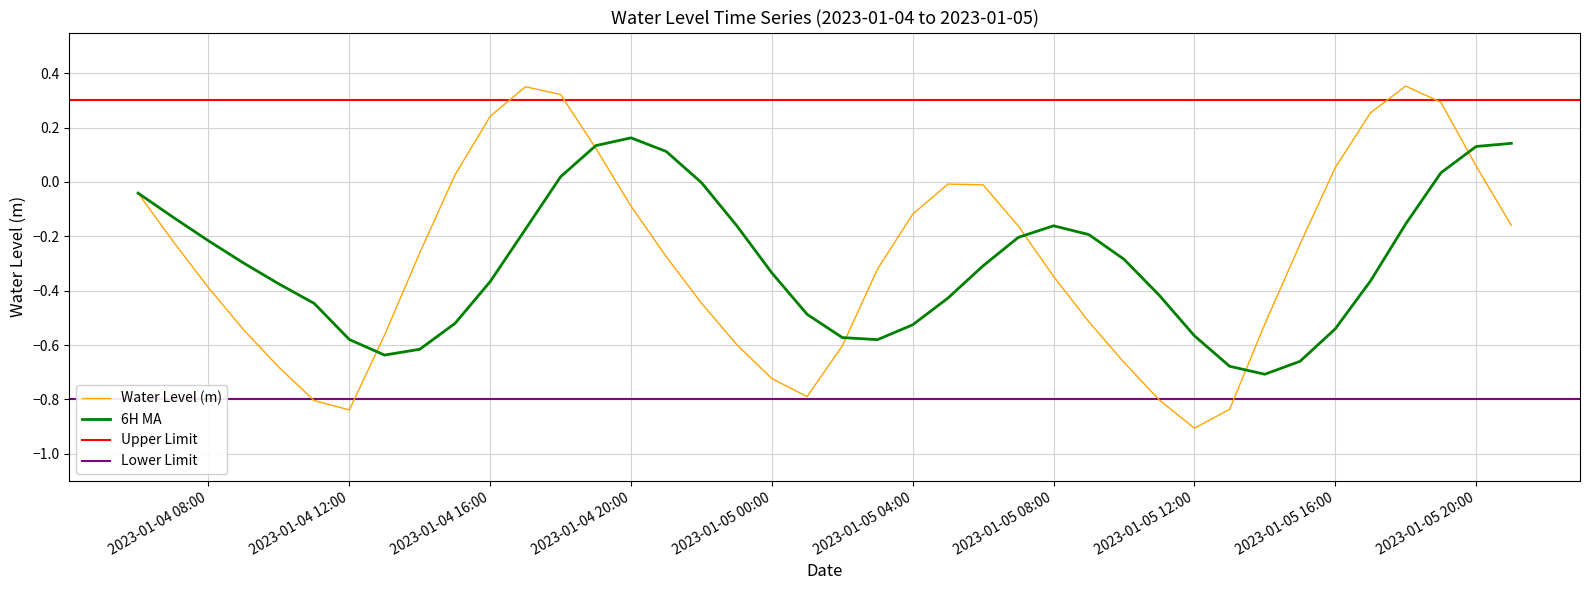

What is the minimum value for Water Level (m)?

-0.9